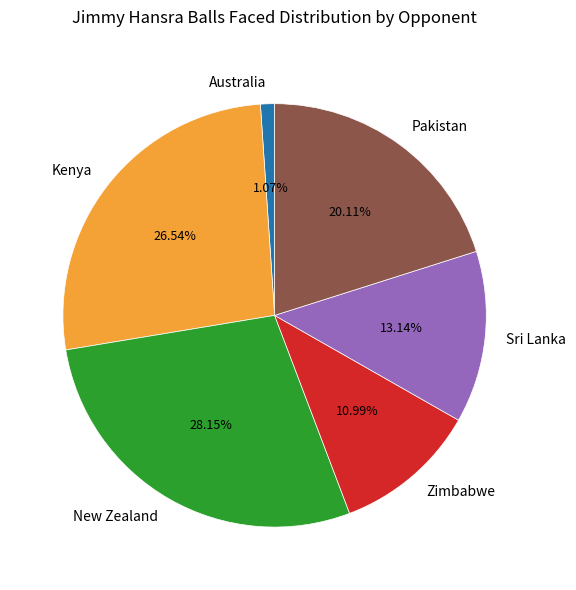

What is the largest slice in the pie chart?

New Zealand